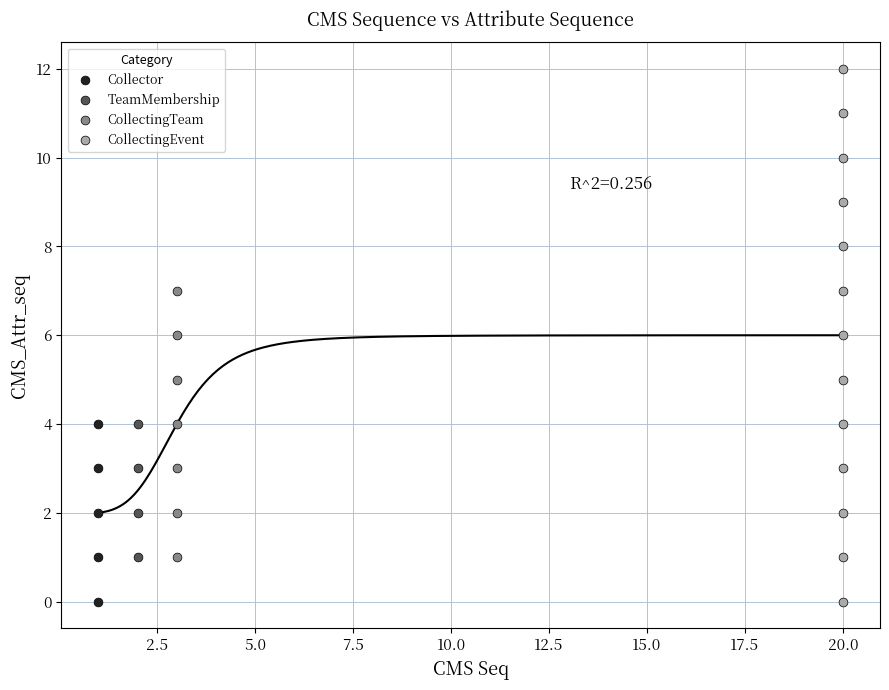

Which series contains the highest Y value?

CollectingEvent